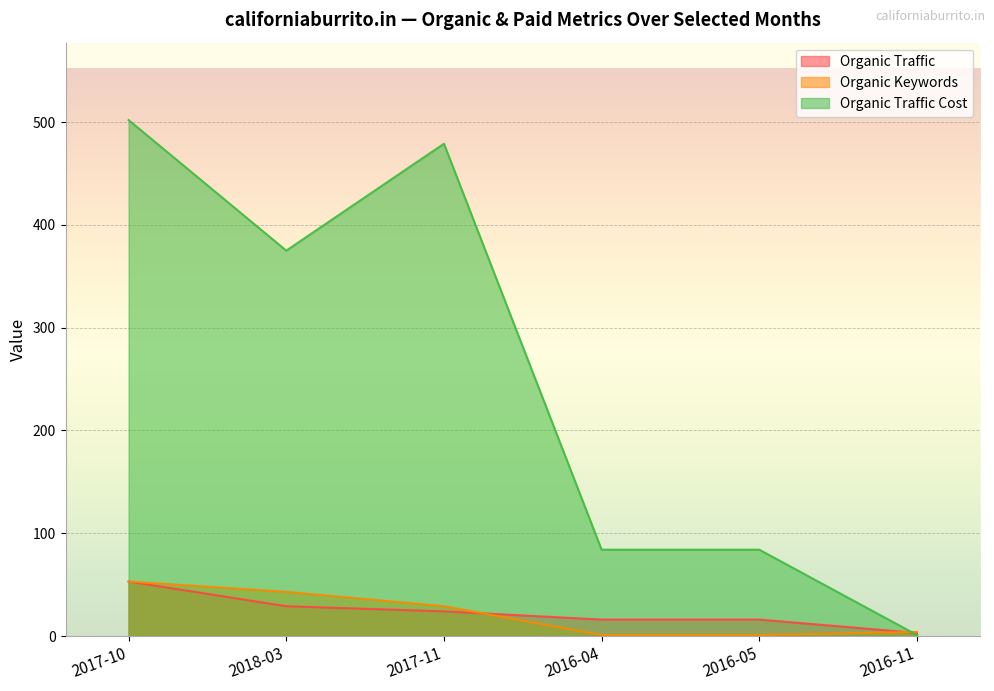

Which label corresponds to the smallest value in the chart?

2016-04